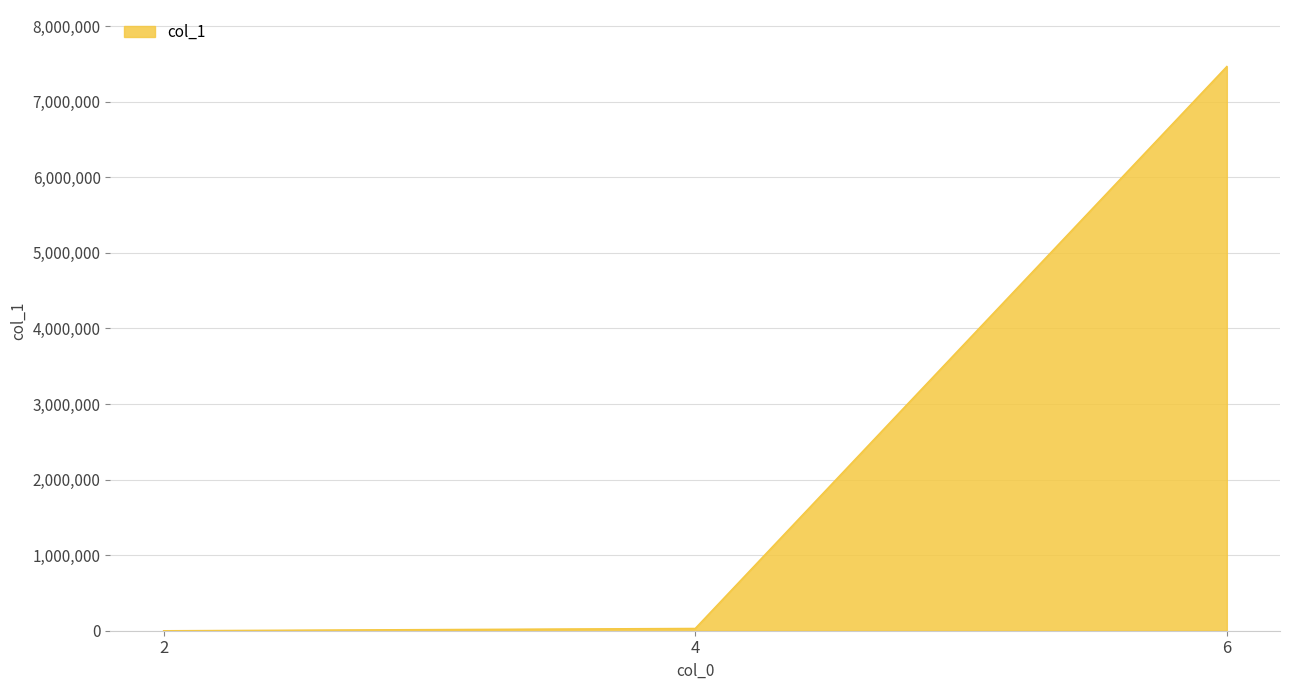

What is the greatest value displayed?

7465943